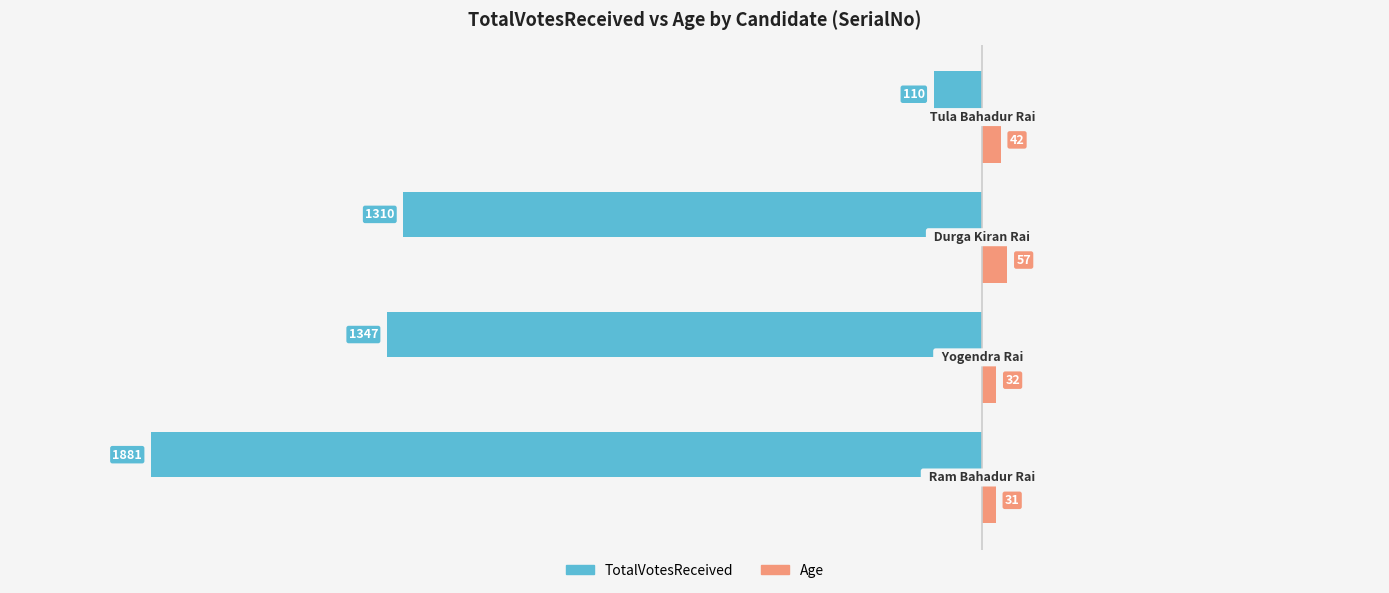

What is the lowest value of the TotalVotesReceived series?

-1881